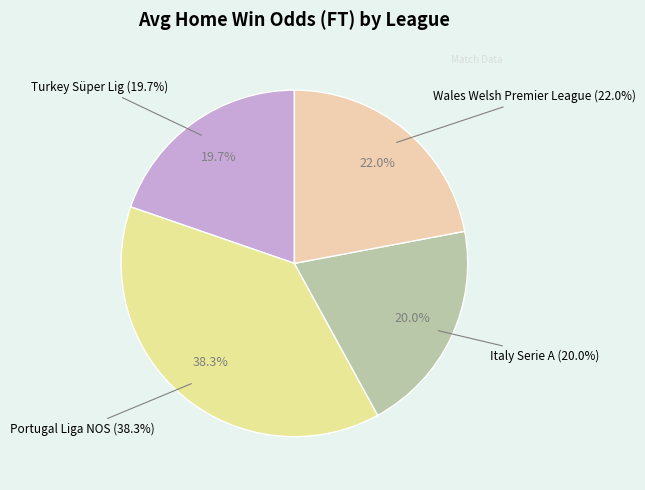

True or false: Italy Serie A accounts for 24% of the total.

False